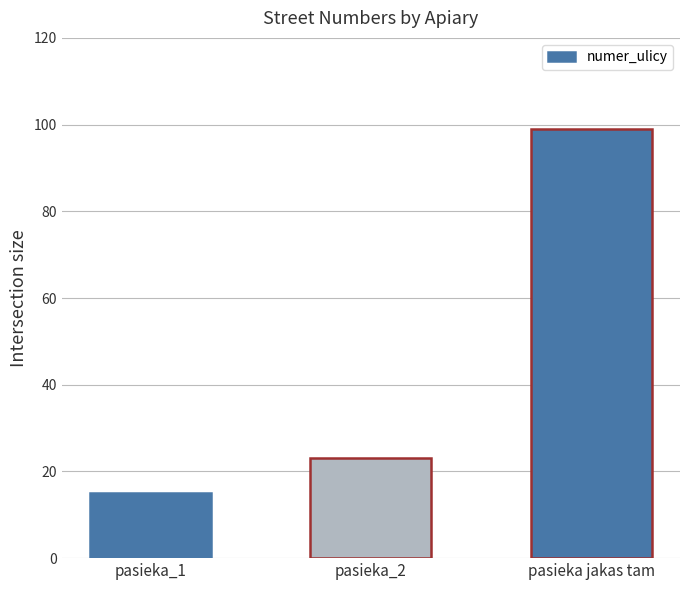

What is the value of the 2nd bar from the left?

23